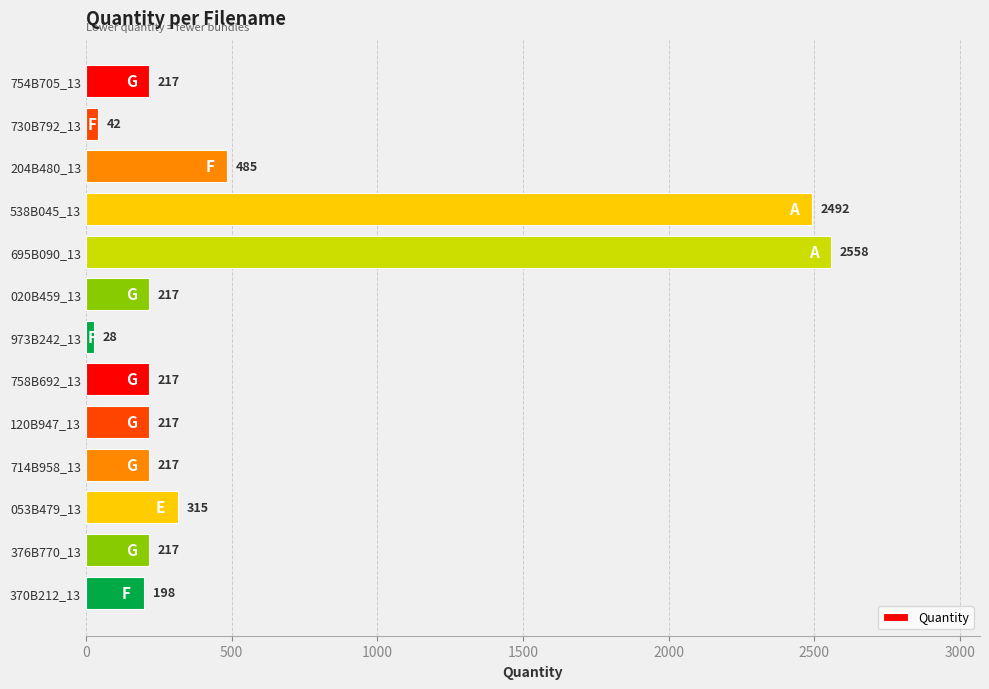

What is the average value?

571